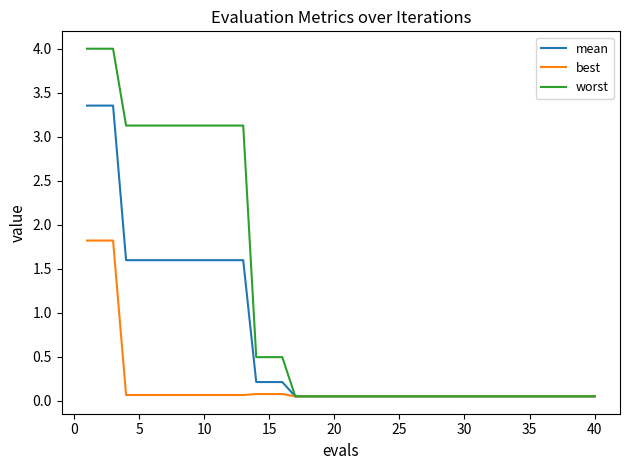

What is the greatest value displayed?

4.0